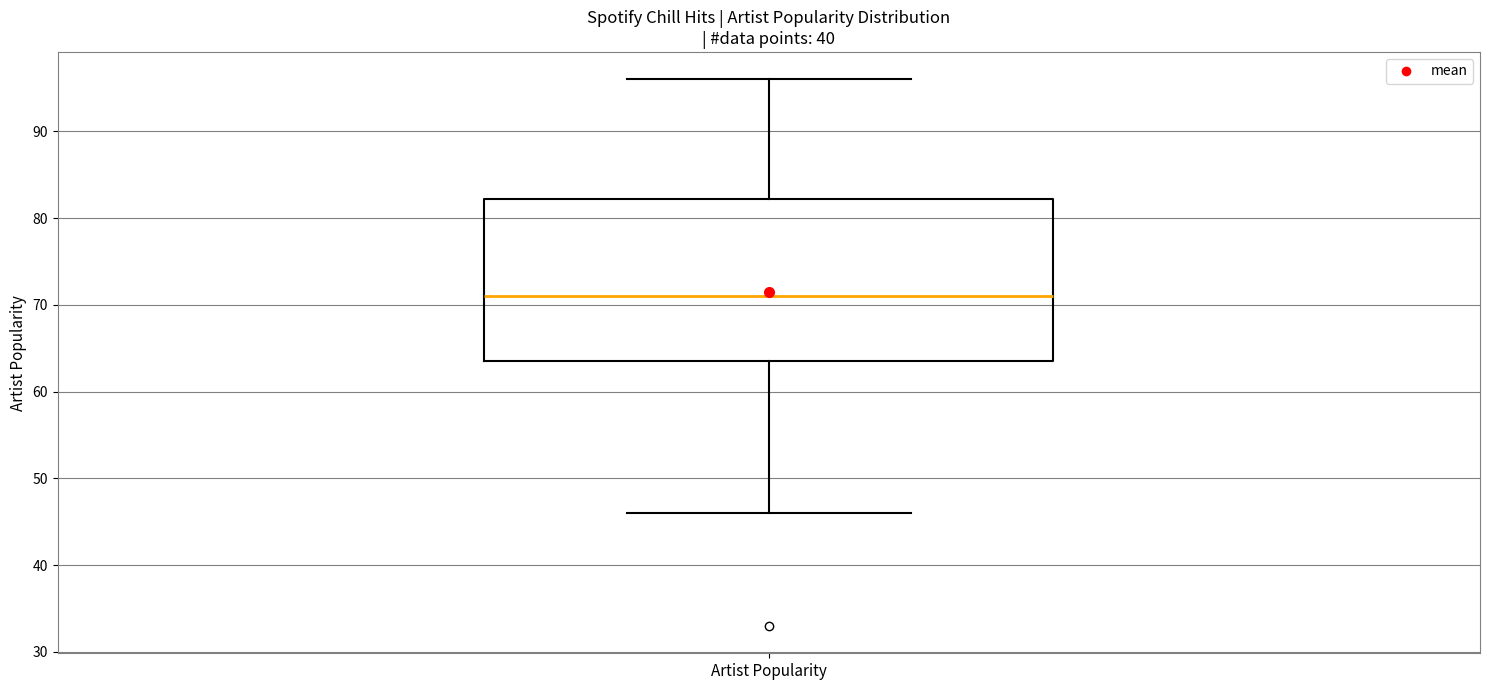

Transcribe this box plot: give where the median line is, the range the box spans, and where the two whiskers end, as read against the y-axis. The values are not printed on the chart, so give them approximately, as read against the axis.

median 71, box 64 to 82, whiskers 46 to 96